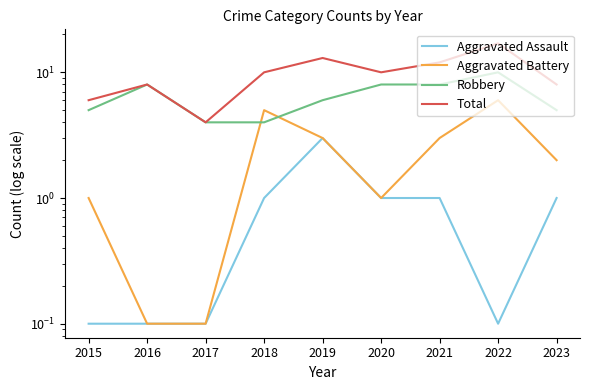

The value of Aggravated Battery at 2020 is 0.3. True or false?

False